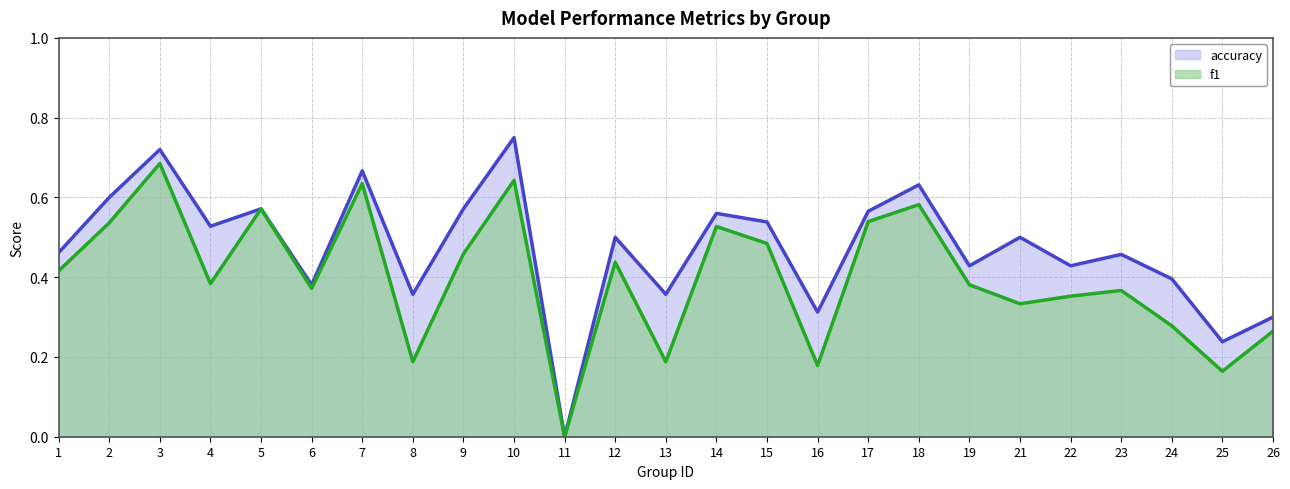

What is the highest value of the f1 series?

0.7